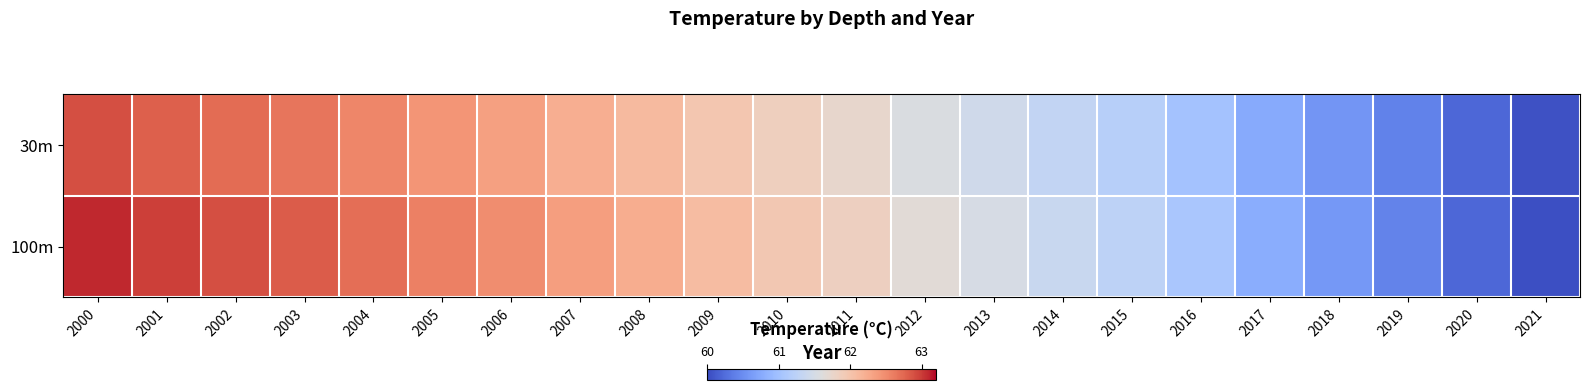

What is the greatest value displayed?

63.1